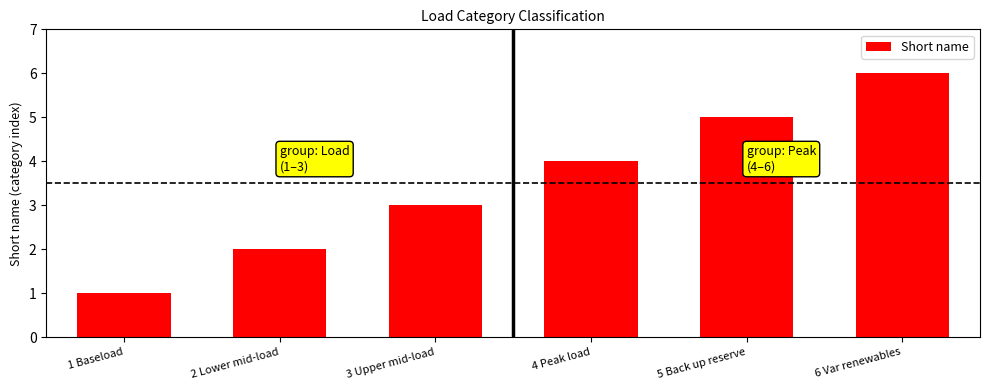

Count the number of data series in this chart.

1